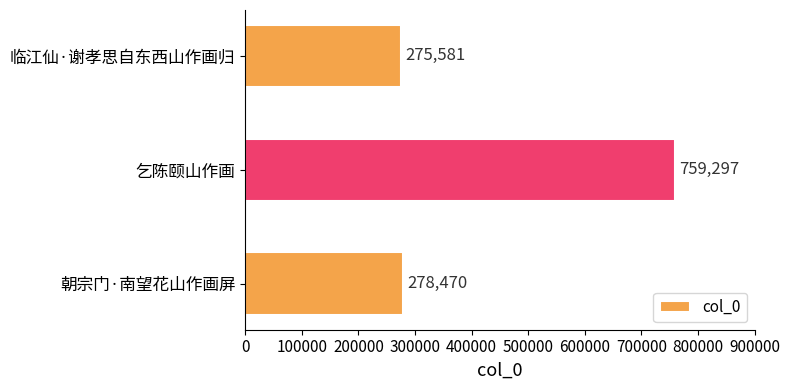

True or false: the data shows 275581 at 临江仙·谢孝思自东西山作画归.

True